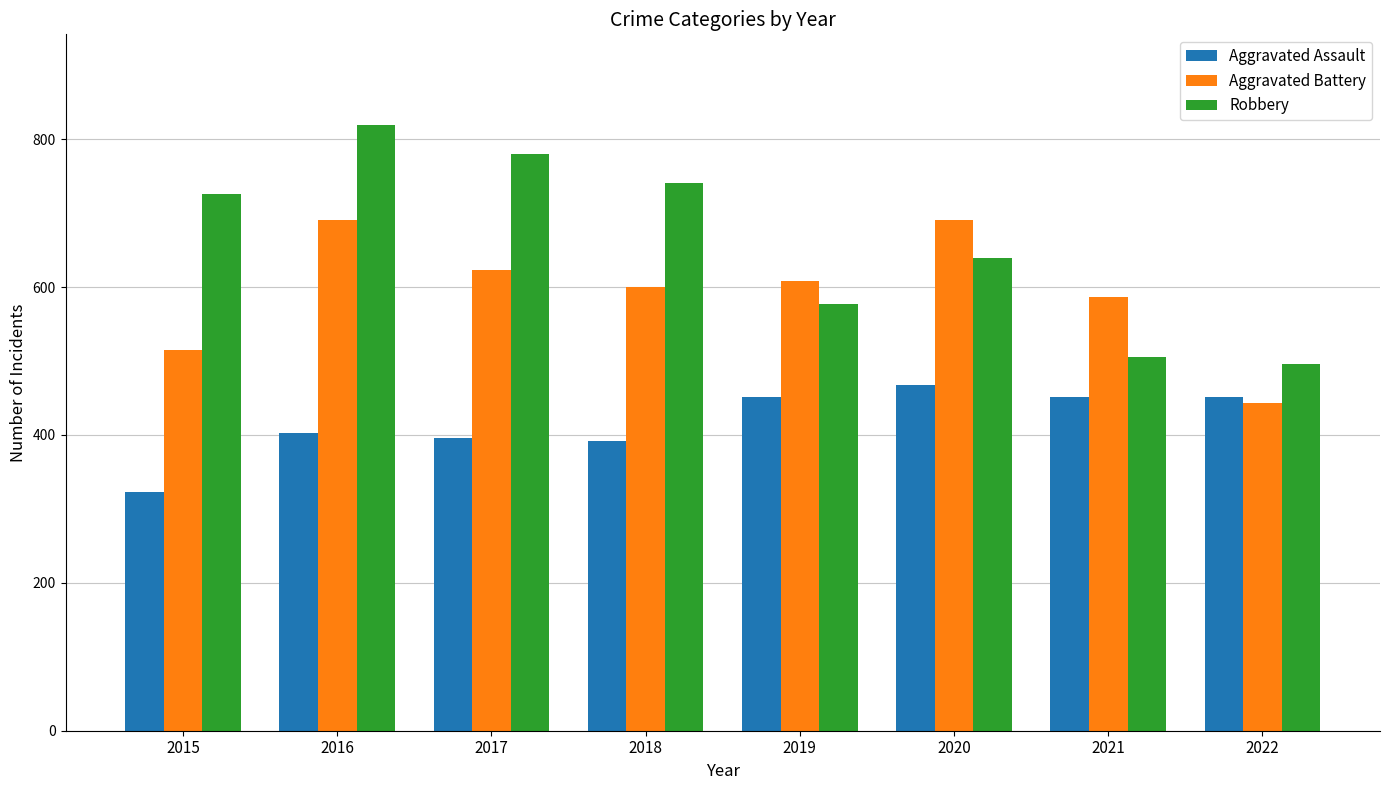

Which series has the widest spread of values?

Robbery